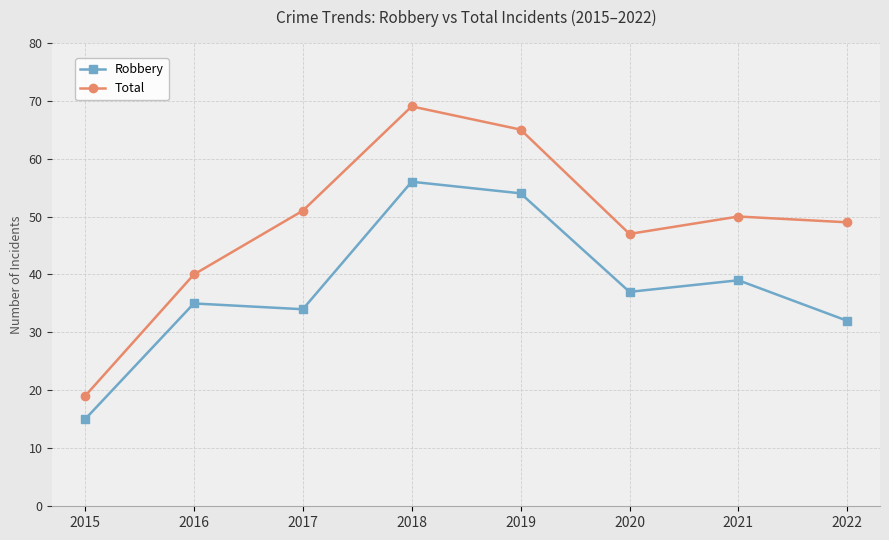

True or false: Total and Robbery intersect in this chart.

False